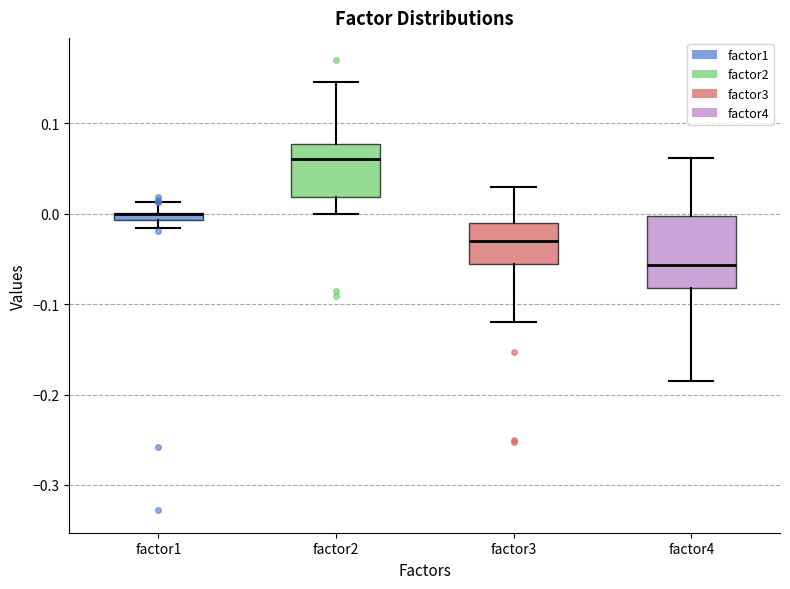

Which box is the tallest, from its lower edge to its upper edge?

factor4